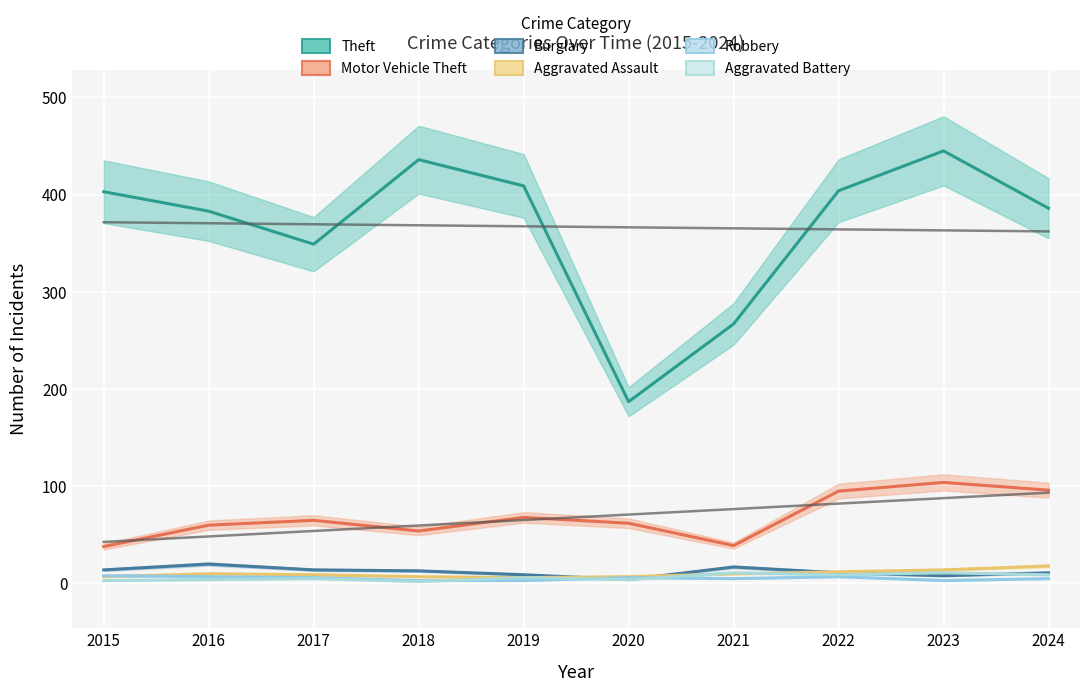

Reading right to left, what are all the values shown in this chart?

Theft: 2024=386	2023=445	2022=404	2021=267	2020=187	2019=409	2018=436	2017=349	2016=383	2015=403
Motor Vehicle Theft: 2024=96	2023=104	2022=95	2021=39	2020=62	2019=68	2018=54	2017=65	2016=60	2015=38
Burglary: 2024=11	2023=8	2022=11	2021=17	2020=4	2019=9	2018=13	2017=14	2016=20	2015=14
Aggravated Assault: 2024=18	2023=14	2022=12	2021=10	2020=7	2019=6	2018=7	2017=9	2016=10	2015=7
Robbery: 2024=5	2023=3	2022=7	2021=5	2020=6	2019=3	2018=3	2017=6	2016=7	2015=8
Aggravated Battery: 2024=9	2023=11	2022=9	2021=11	2020=4	2019=6	2018=2	2017=5	2016=4	2015=3